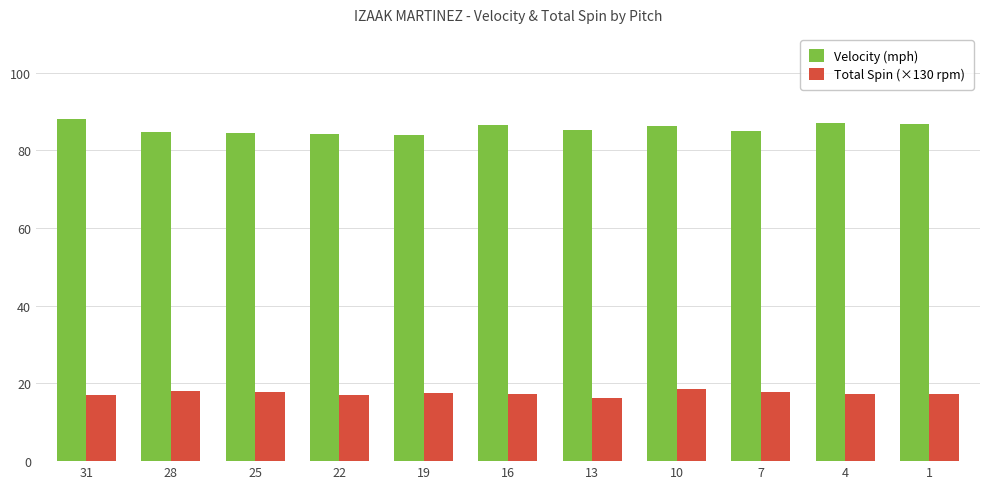

Which series has the widest spread of values?

Velocity (mph)